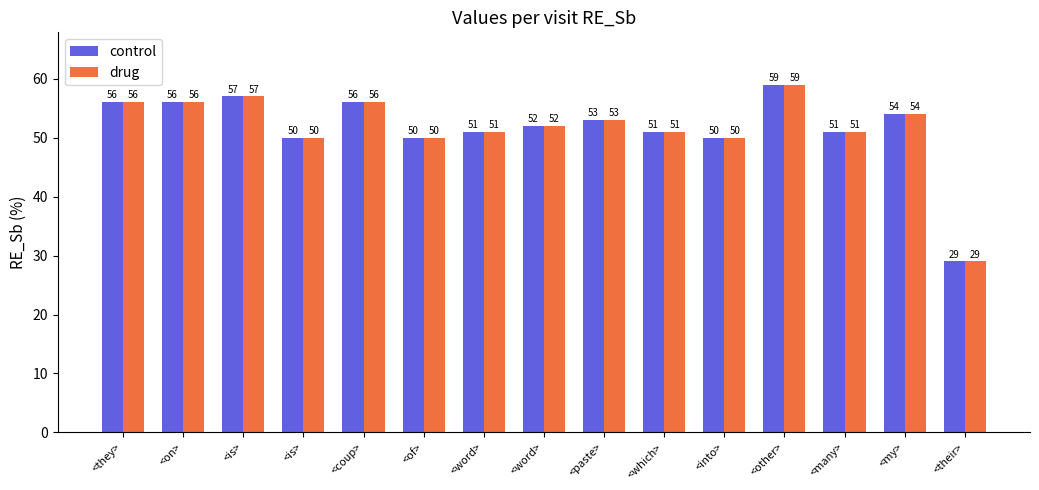

Reading left to right, list all the values displayed in this chart.

control: 56	56	57	50	56	50	51	52	53	51	50	59	51	54	29
drug: 56	56	57	50	56	50	51	52	53	51	50	59	51	54	29